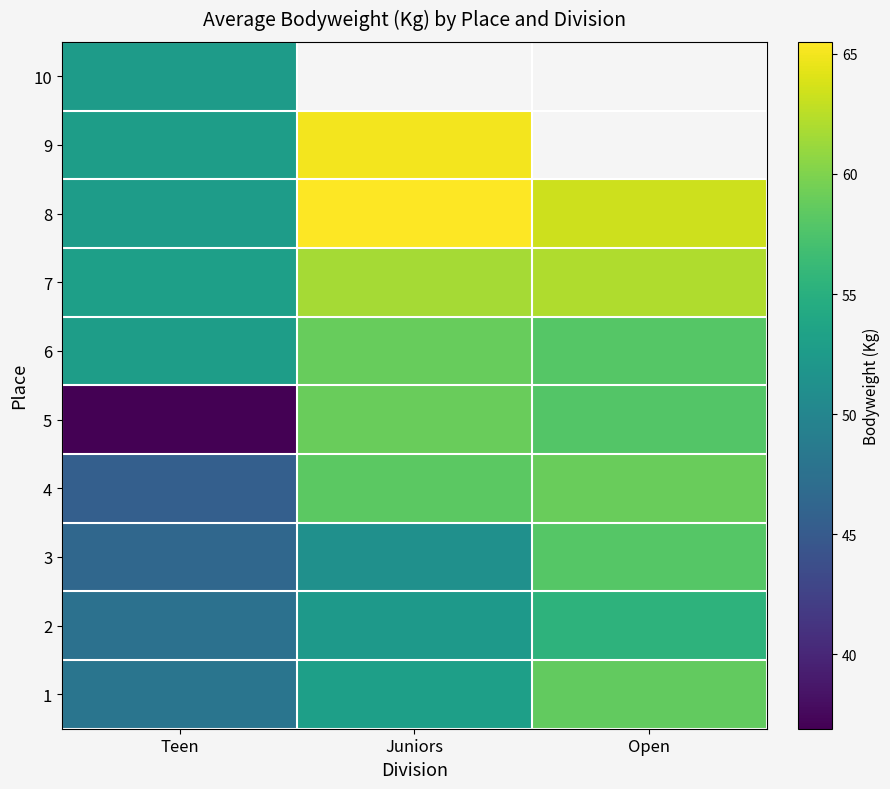

At Teen, list the series in order from smallest to largest.

5, 4, 3, 2, 1, 10, 8, 6, 9, 7